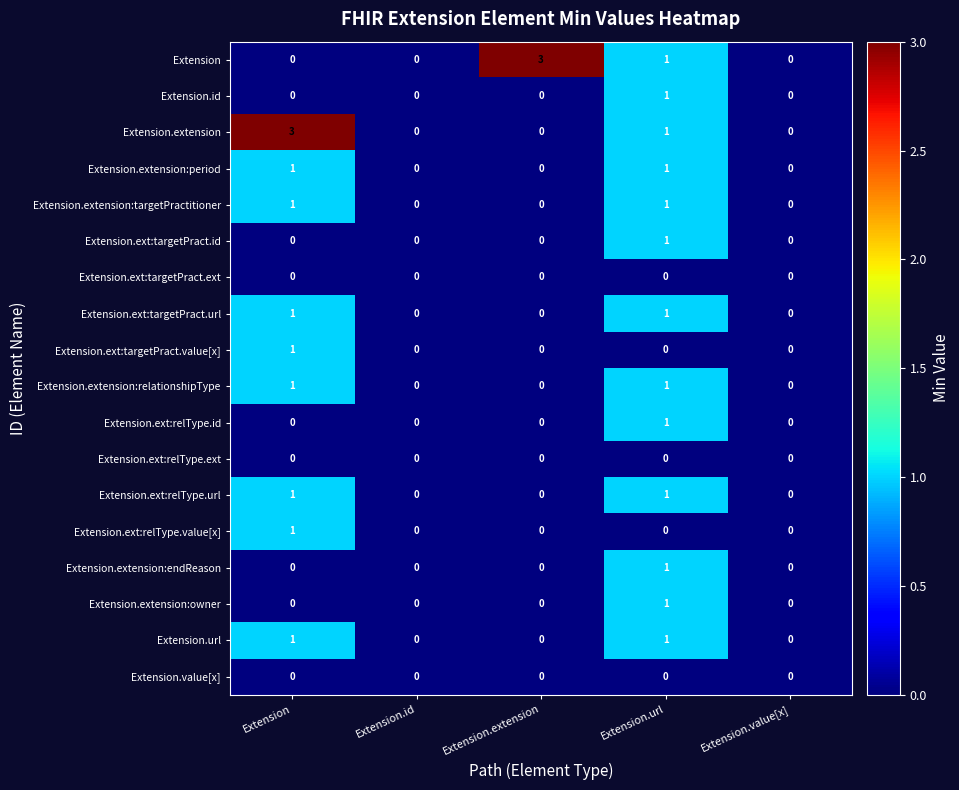

What is the spread (max minus min) of values at Extension.extension?

3